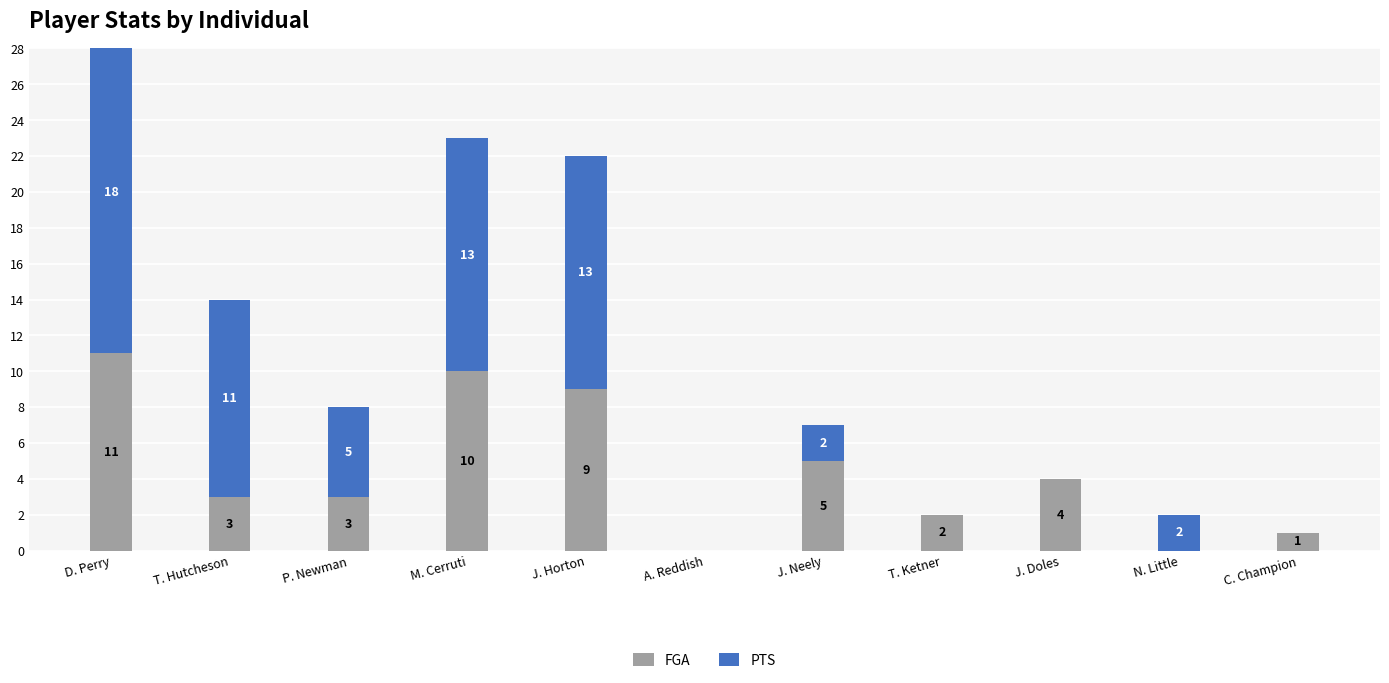

The FGA series shows 3 at M. Cerruti. True or false?

False